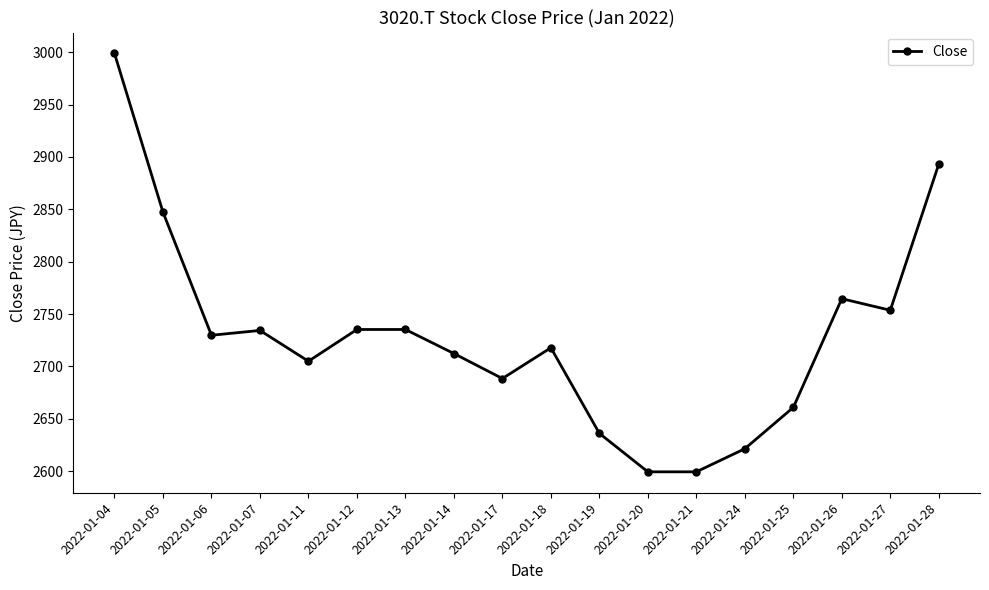

True or false: the data shows 798.9 at 2022-01-24.

False